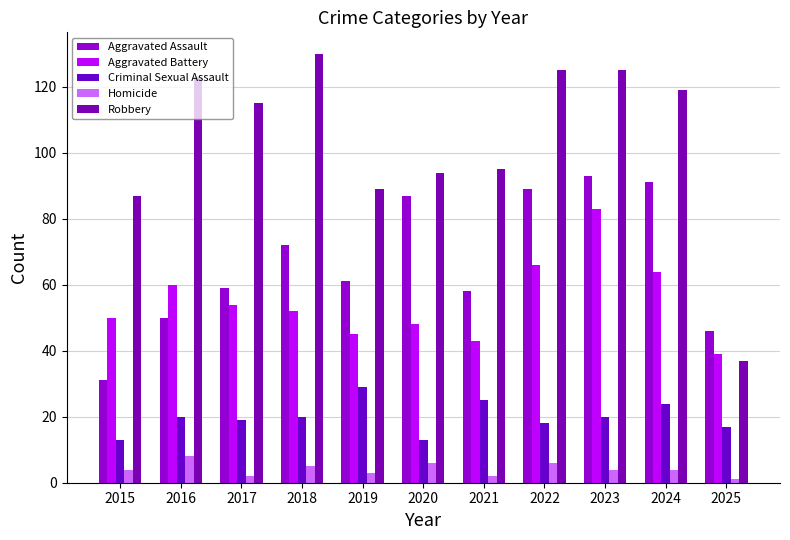

What are all the series names shown in the legend?

Aggravated Assault, Aggravated Battery, Criminal Sexual Assault, Homicide, Robbery